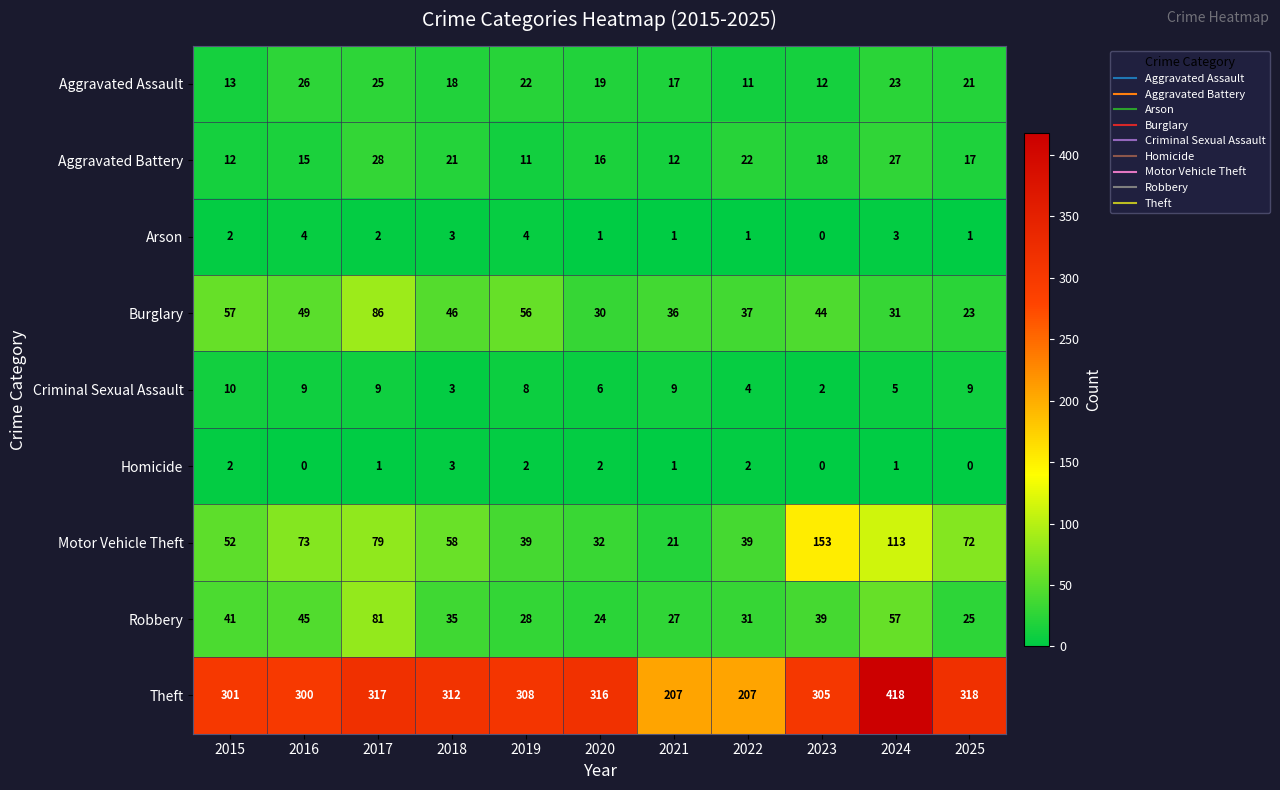

What is the difference between the highest and lowest values at 2019?

306